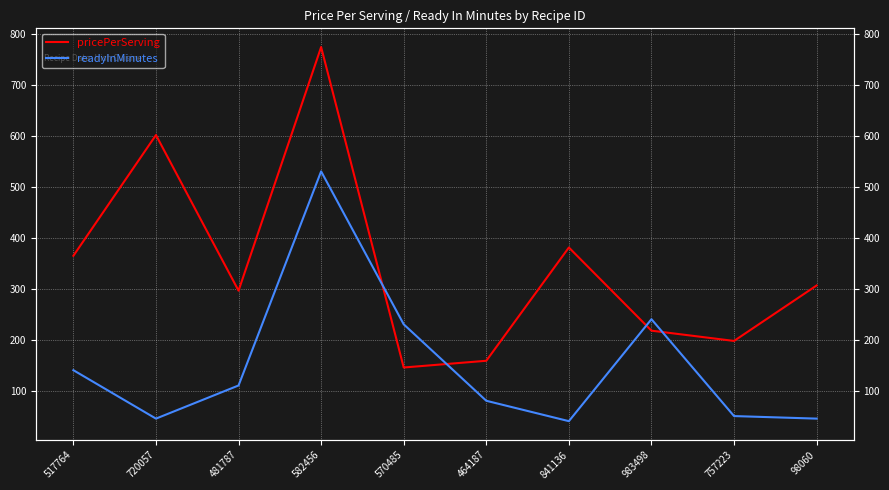

Reading left to right, list all the values displayed in this chart.

pricePerServing: 517764=364.4	720057=601.3	481787=296.0	582456=773.9	570485=145.3	464187=158.5	841136=380.7	983498=217.5	757223=197.4	98060=306.2
readyInMinutes: 517764=140.0	720057=45.0	481787=110.0	582456=530.0	570485=230.0	464187=80.0	841136=40.0	983498=240.0	757223=50.0	98060=45.0